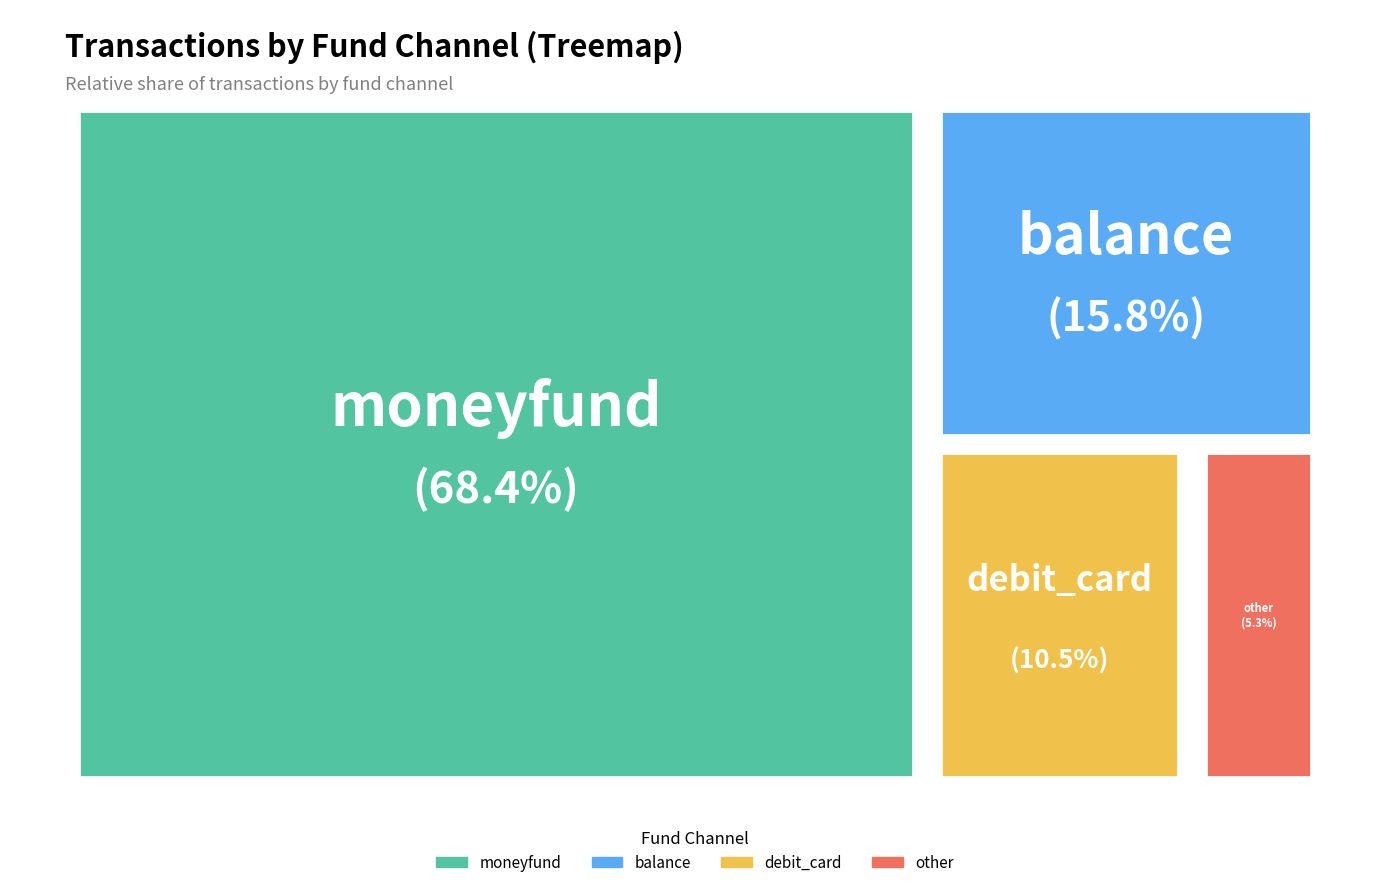

Rank the categories by value from highest to lowest.

moneyfund, balance, debit_card, other